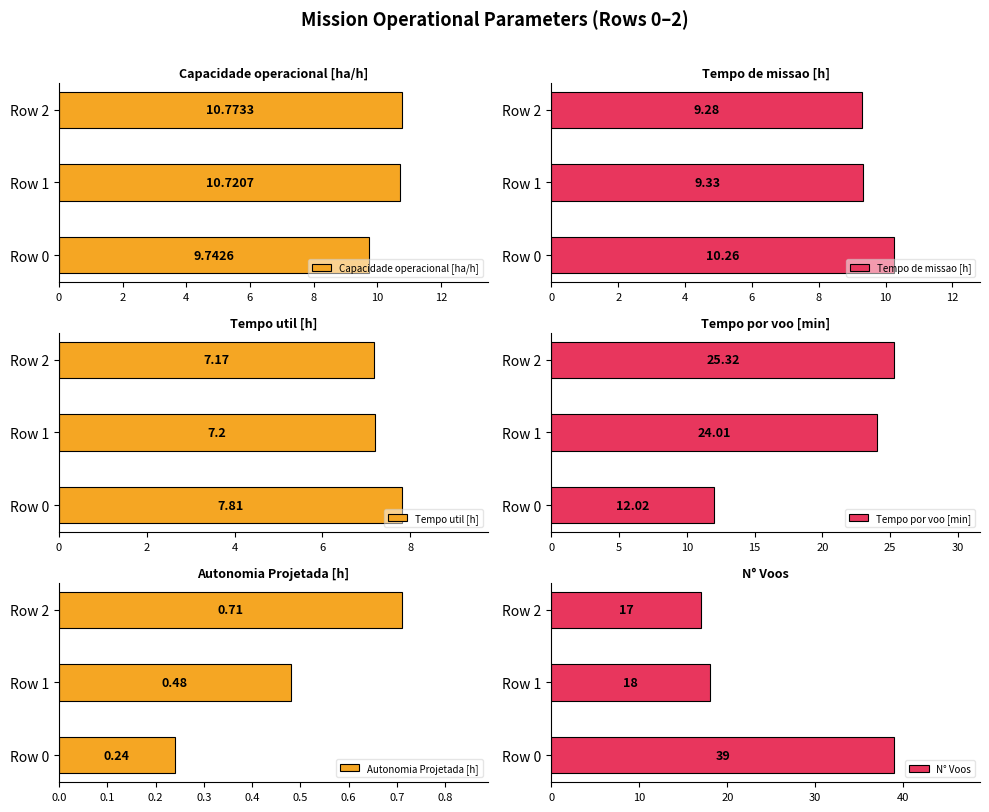

What is the average value of the Capacidade operacional [ha/h] series?

10.4